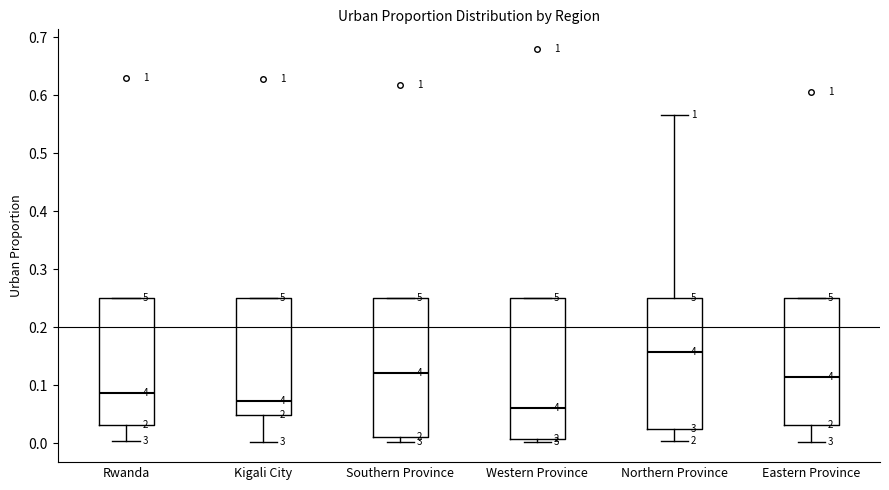

Where is the upper edge of the box for Rwanda on the y-axis? The values are not printed on the chart, so give them approximately, as read against the axis.

0.25